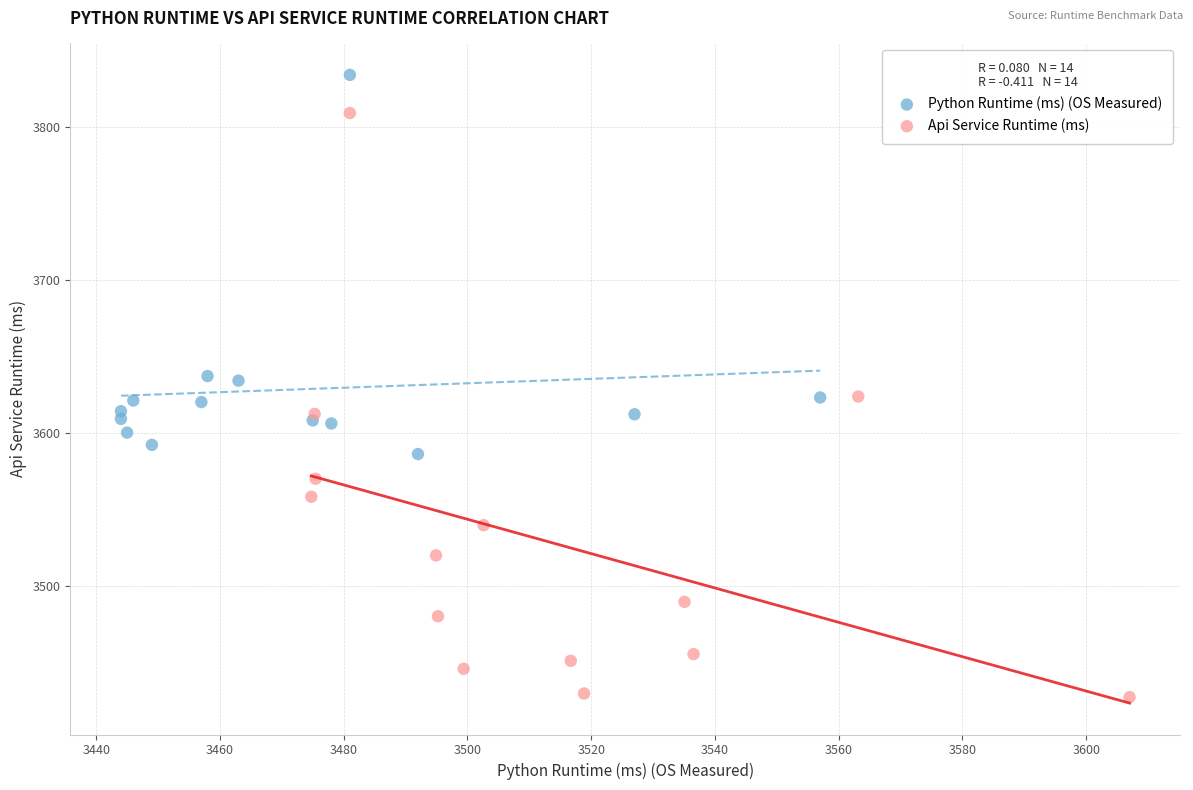

Which series contains the highest Y value?

Python Runtime (ms) (OS Measured)